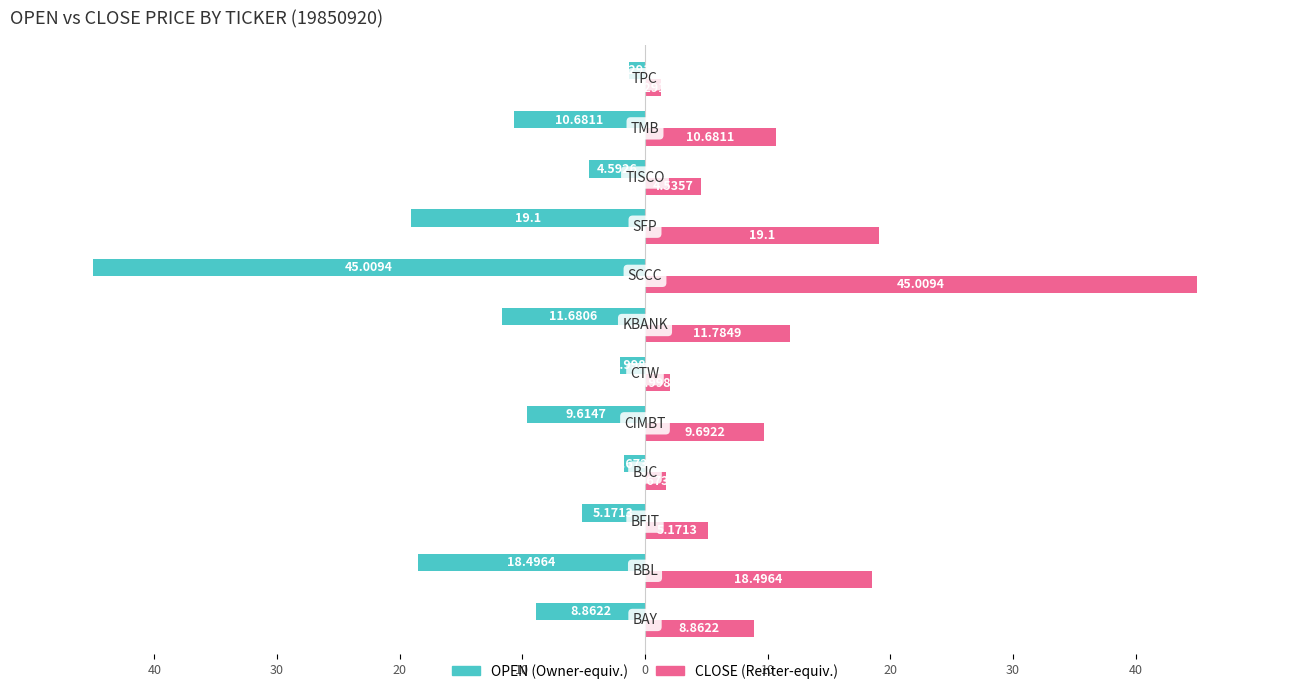

Is it true that OPEN equals -9.6 at 0?

True